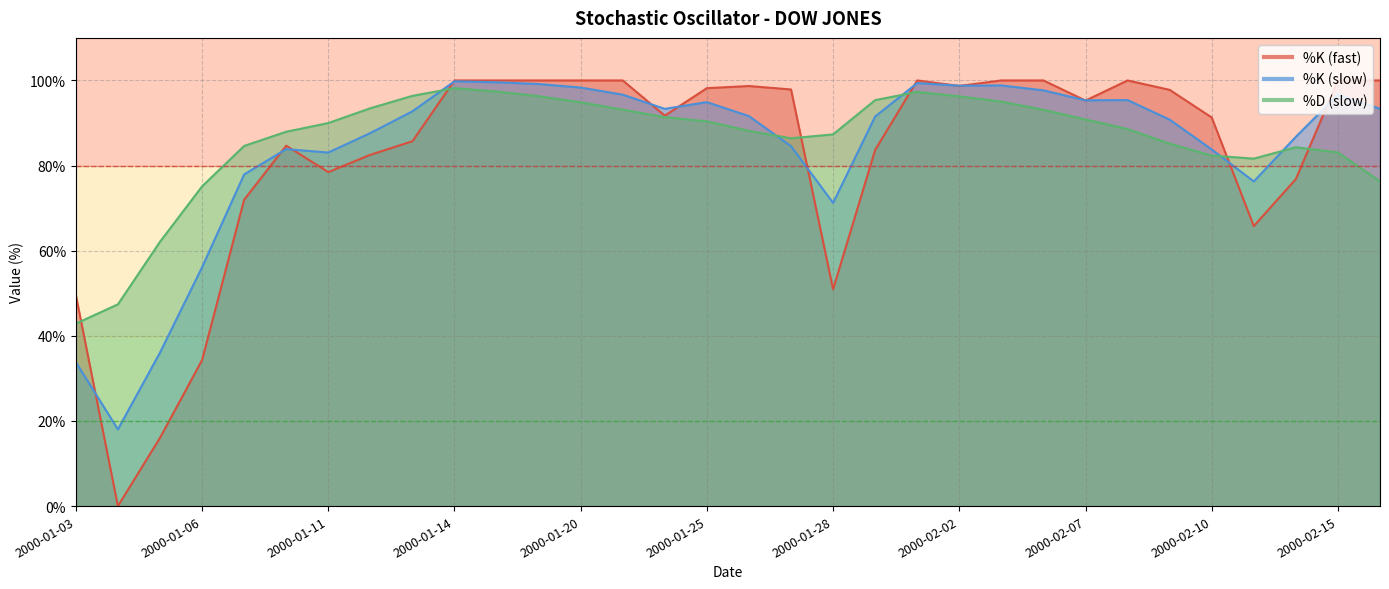

List the labels in order of %D (slow) value, smallest first.

2000-01-03, 2000-01-04, 2000-01-05, 2000-01-06, 2000-02-16, 2000-02-11, 2000-02-10, 2000-02-15, 2000-02-14, 2000-01-07, 2000-02-09, 2000-01-27, 2000-01-28, 2000-01-10, 2000-01-26, 2000-02-08, 2000-01-11, 2000-01-25, 2000-02-07, 2000-01-24, 2000-02-04, 2000-01-21, 2000-01-12, 2000-01-20, 2000-02-03, 2000-01-31, 2000-02-02, 2000-01-19, 2000-01-13, 2000-02-01, 2000-01-18, 2000-01-14